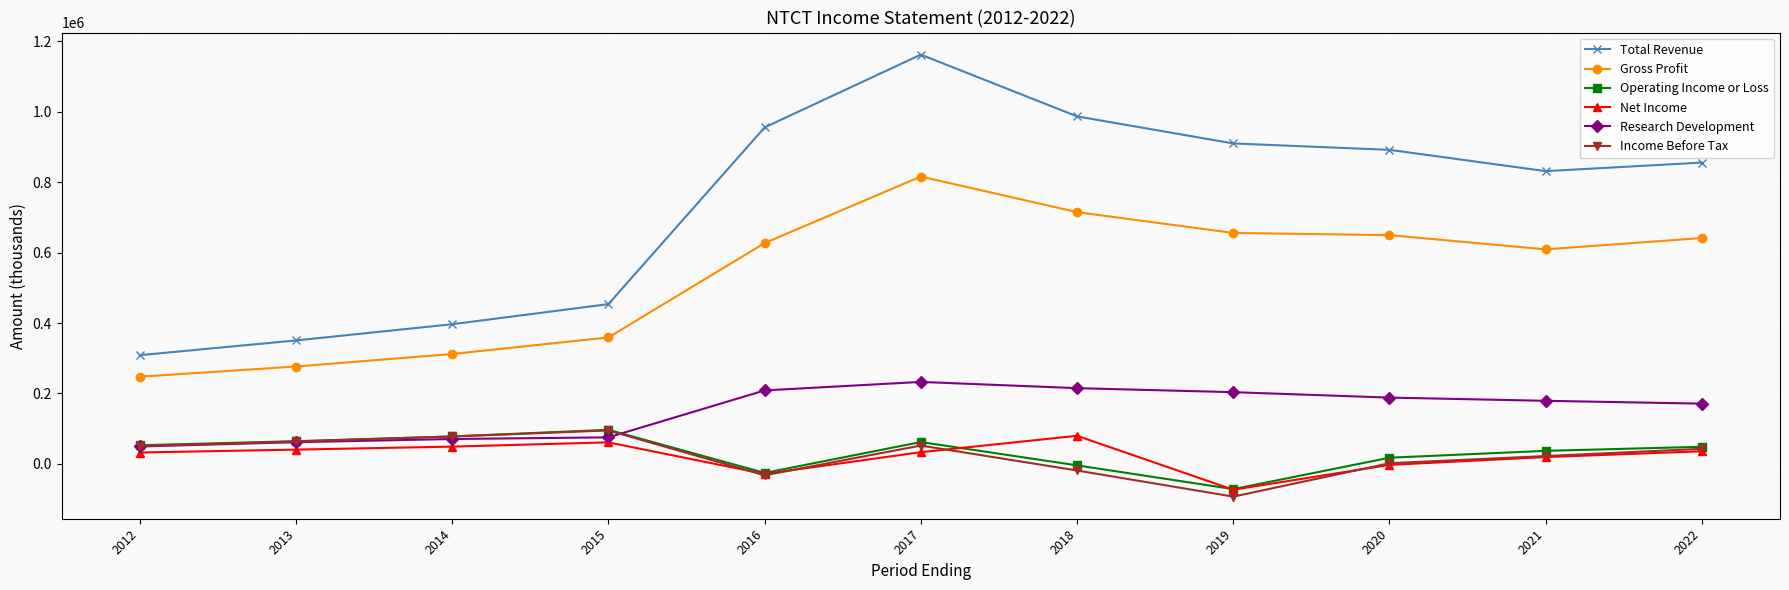

True or false: Operating Income or Loss has a value of 30010 at 2014.

False